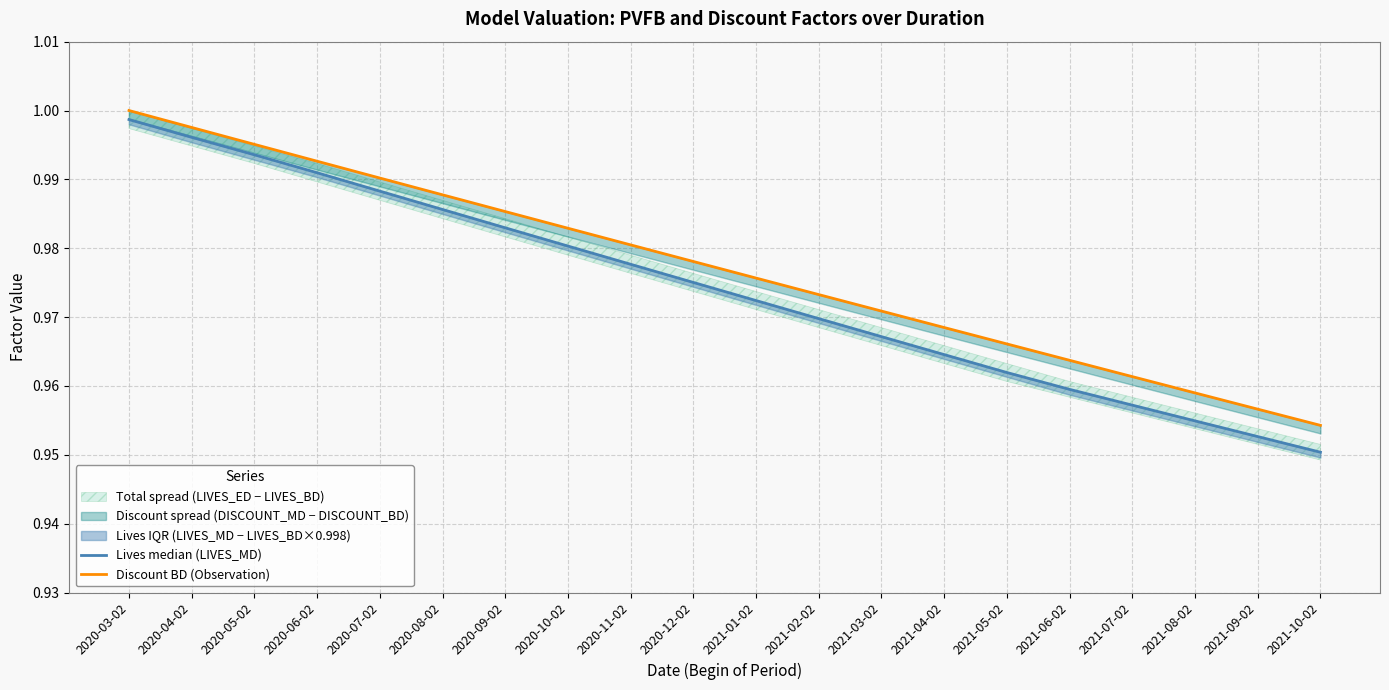

What is the maximum value for Lives median (LIVES_MD)?

1.0